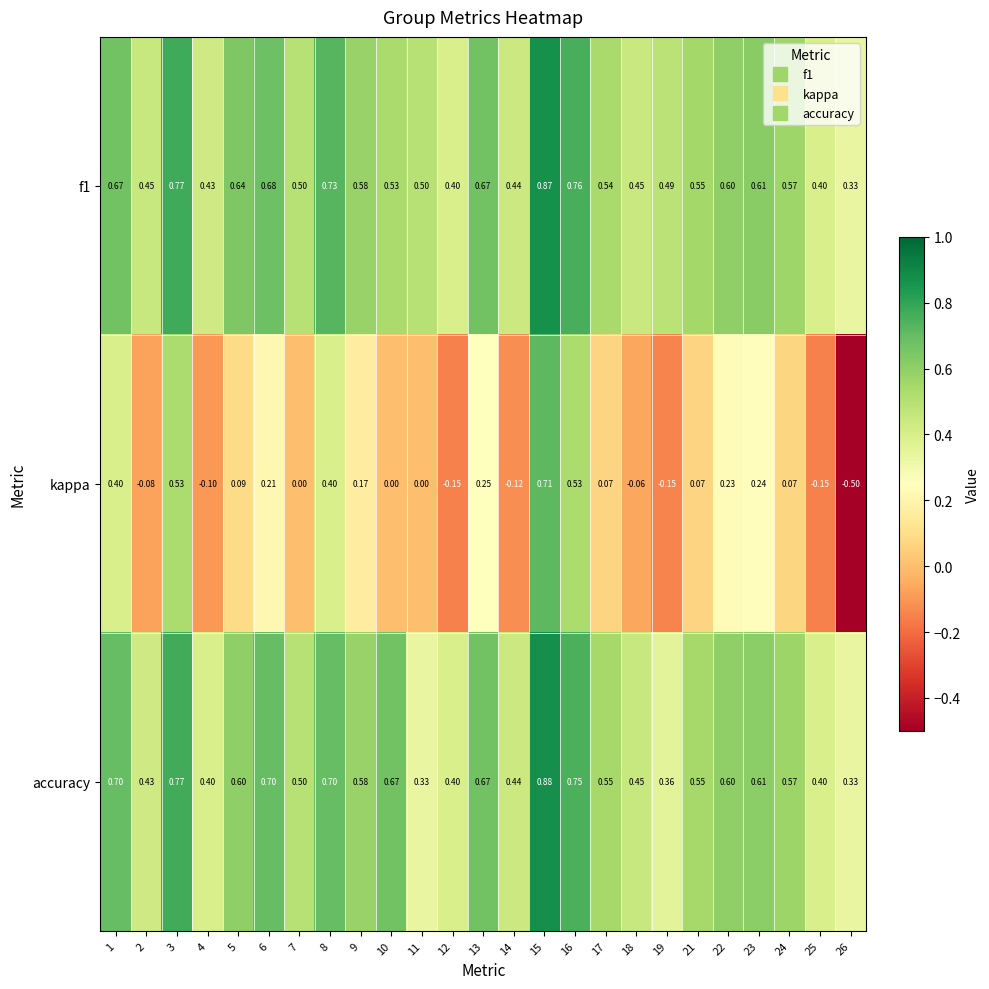

Between 1 and 12, which series saw the biggest shift?

kappa